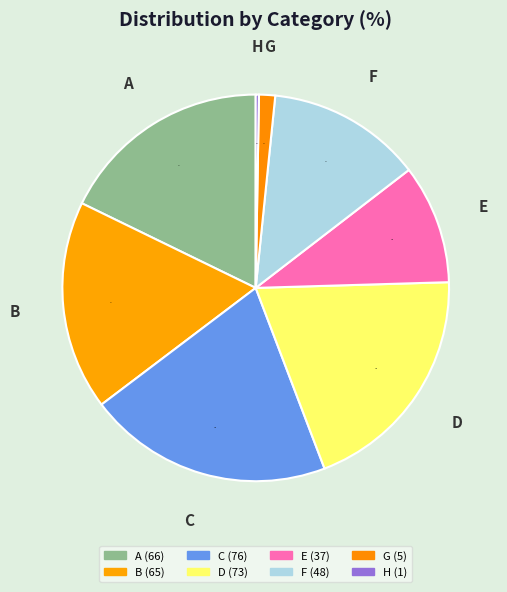

To the nearest percent, what is the average slice percentage?

12%